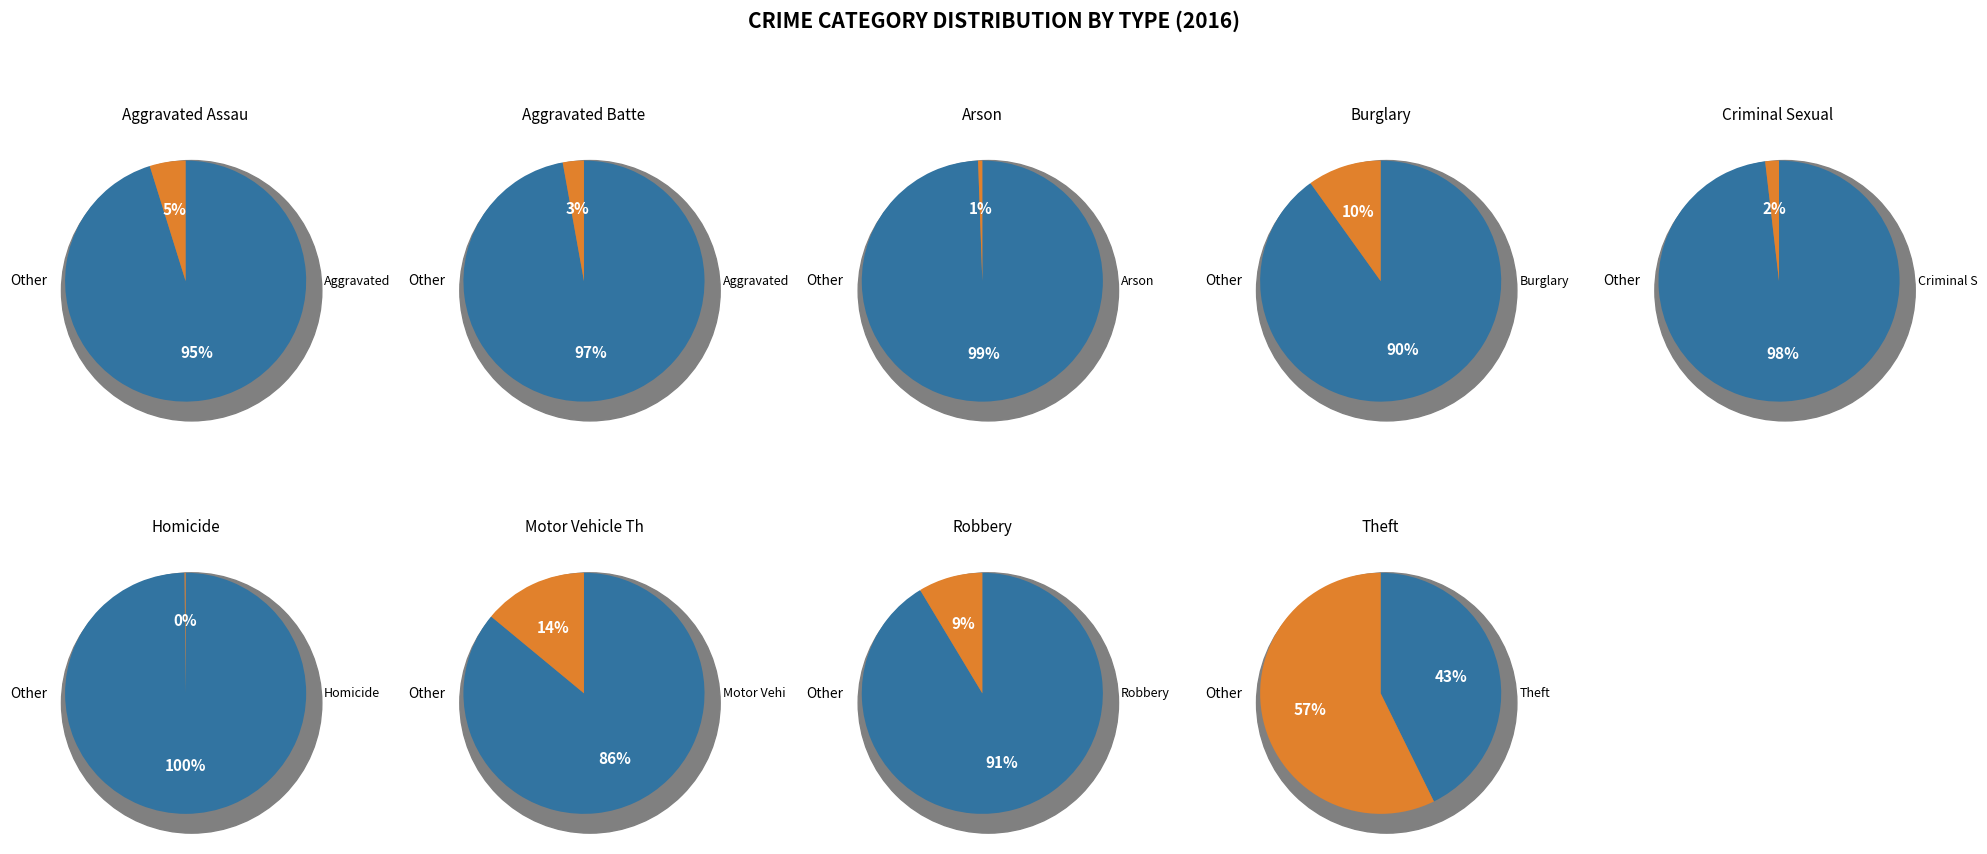

What is the total percentage of Robbery and Aggravated Battery?

11.5%